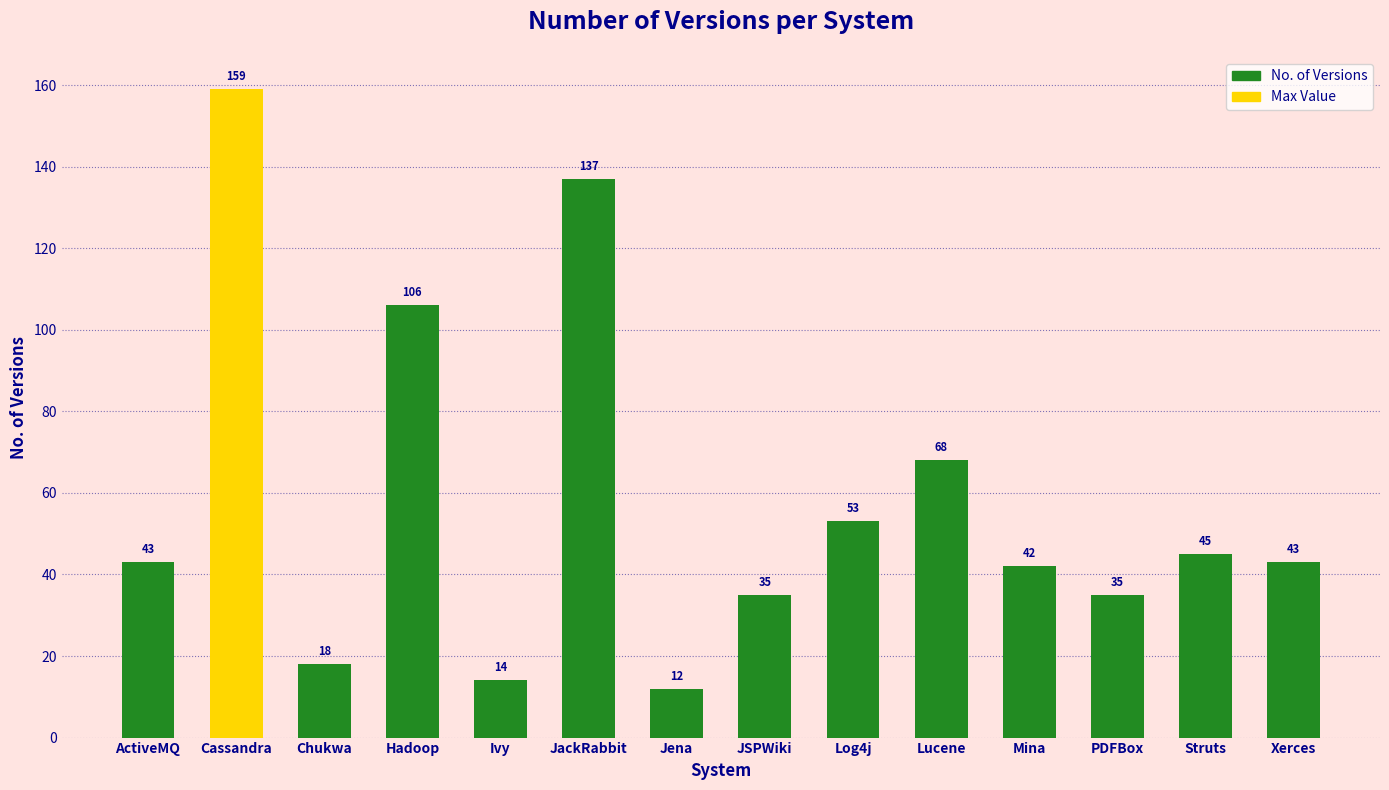

How many data points does each series have?

14